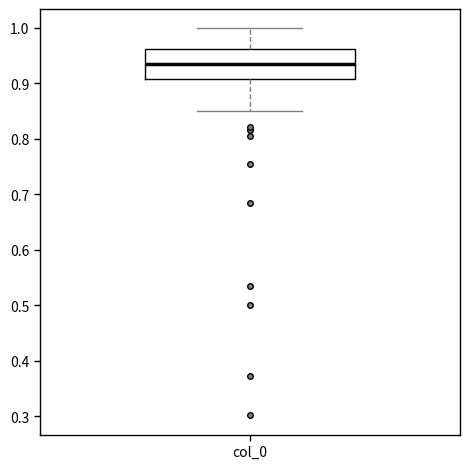

Where does the upper whisker of the box for col_0 end on the y-axis? The values are not printed on the chart, so give them approximately, as read against the axis.

1.00